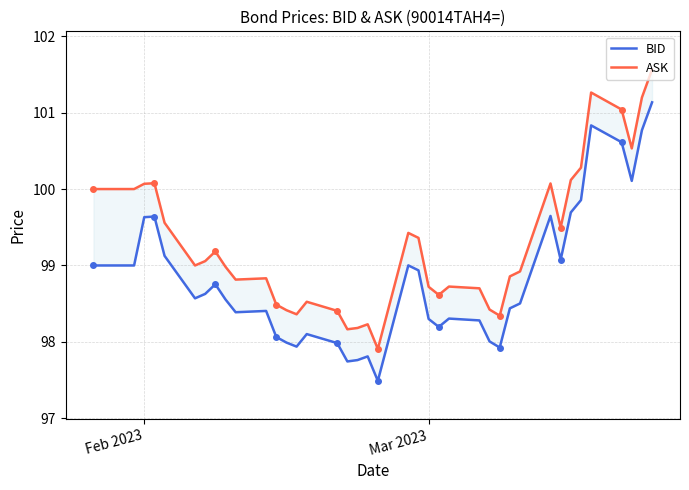

How many lines are shown in the chart?

2